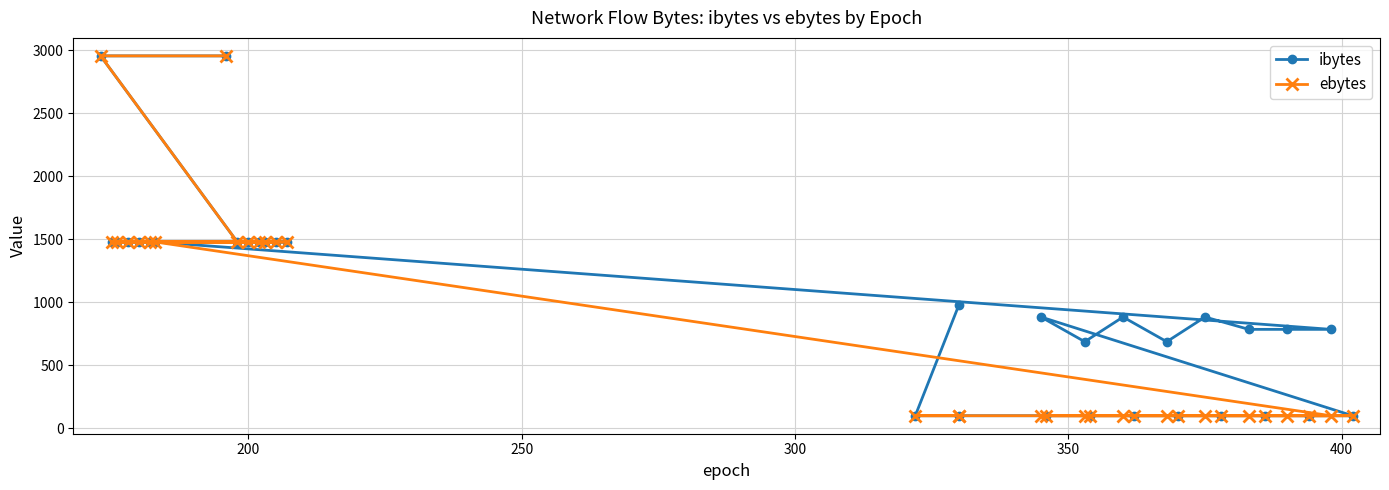

True or false: ibytes and ebytes cross at least once.

False